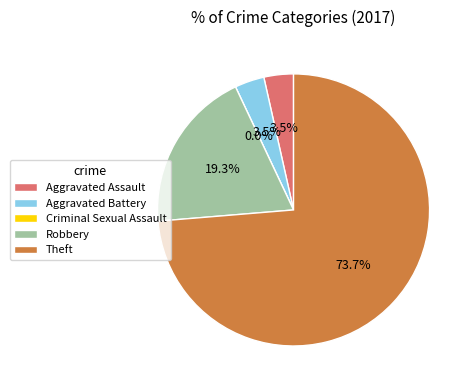

Is it true that Aggravated Assault is 14% of the pie?

False